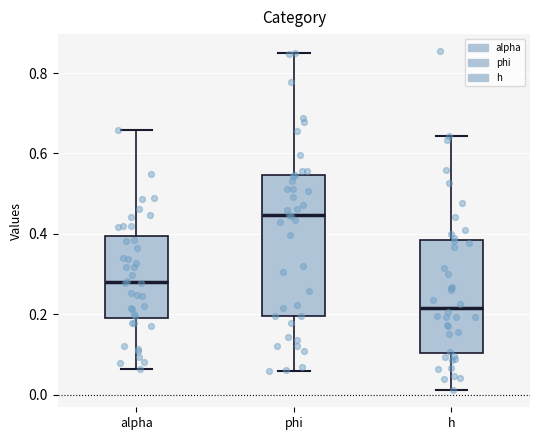

Where does the upper whisker of the box for phi end on the y-axis? The values are not printed on the chart, so give them approximately, as read against the axis.

0.84